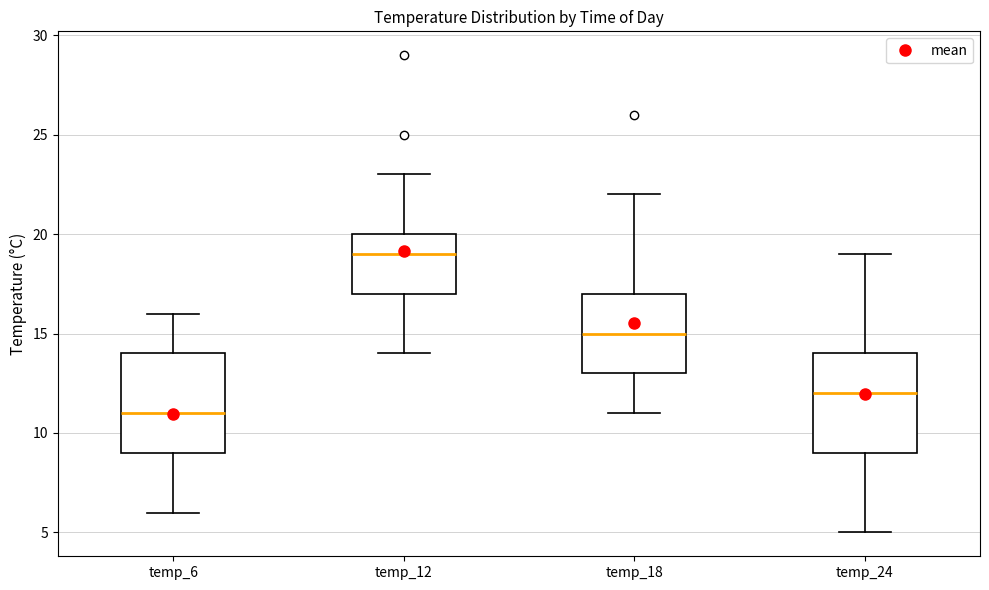

Which box has the highest median line?

temp_12